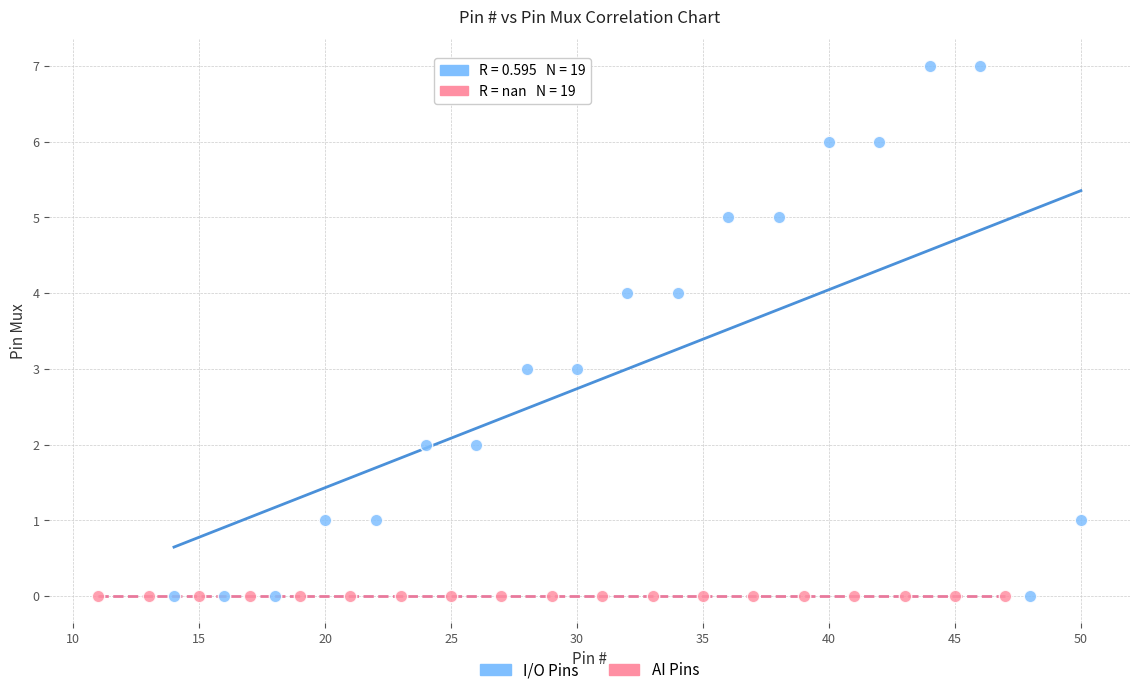

What are all the series names shown in the legend?

I/O Pins, AI Pins